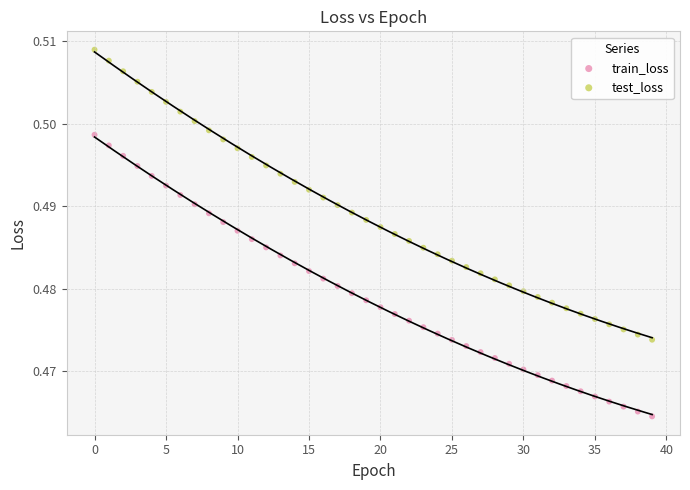

Which series reaches the maximum Y coordinate?

test_loss